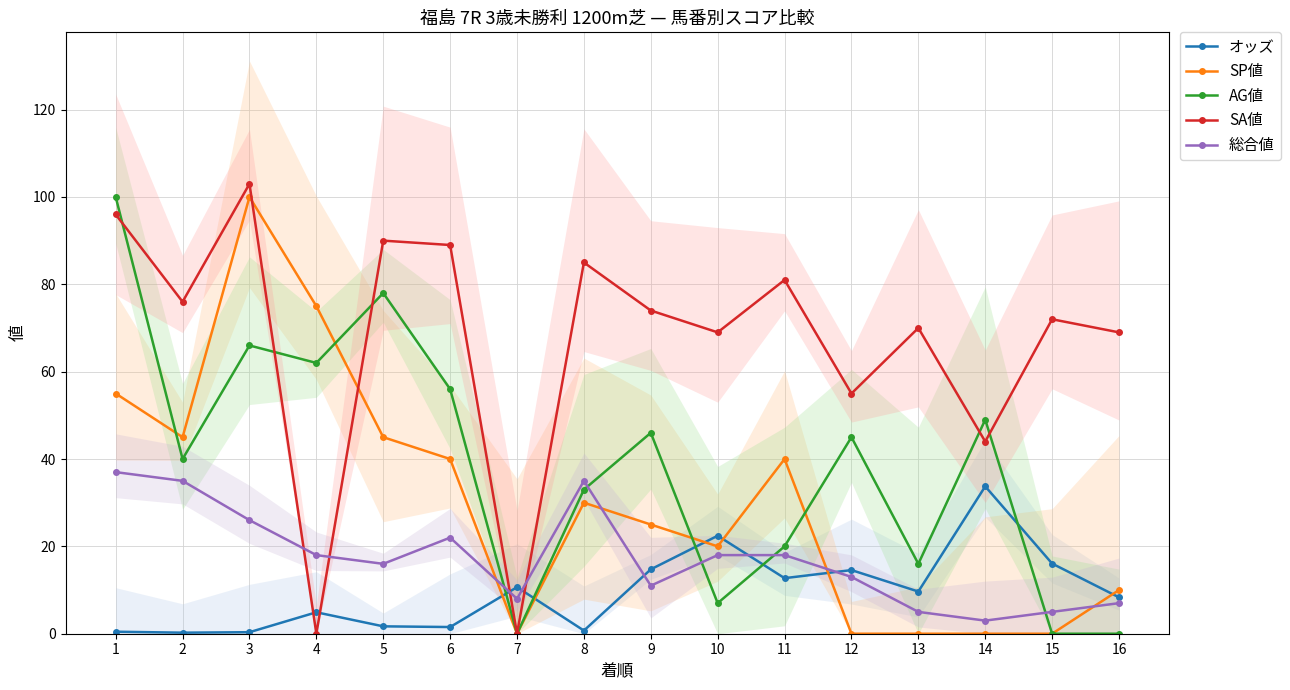

How many categories are shown in the chart?

16